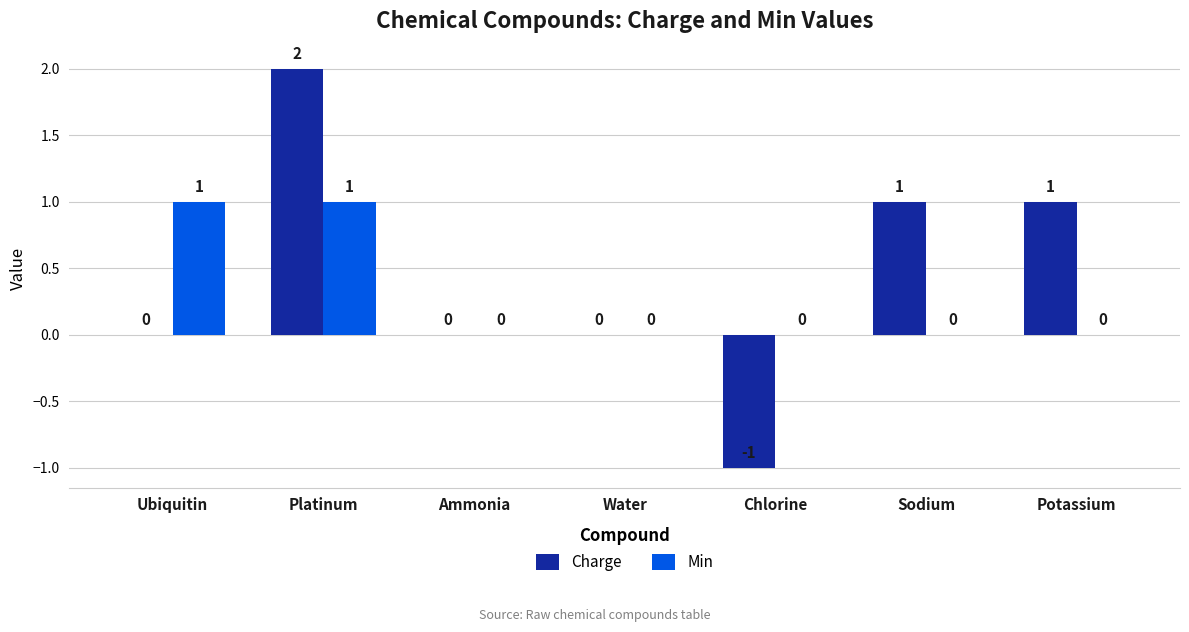

Is it true that Charge equals -1 at Chlorine?

True